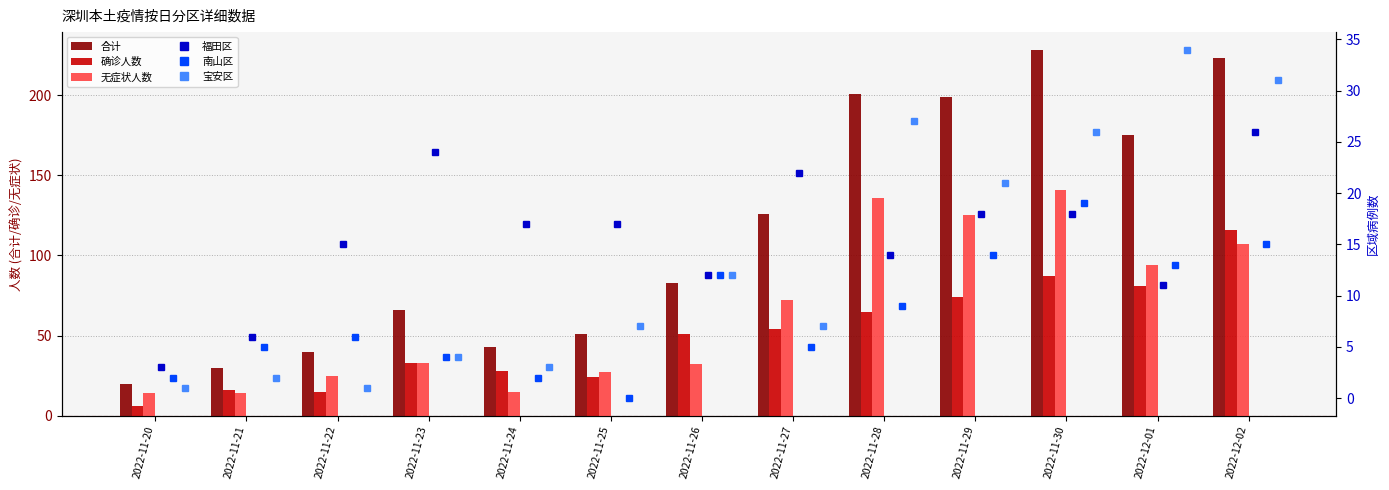

What is the label of the 9th bar from the left?

2022-11-28